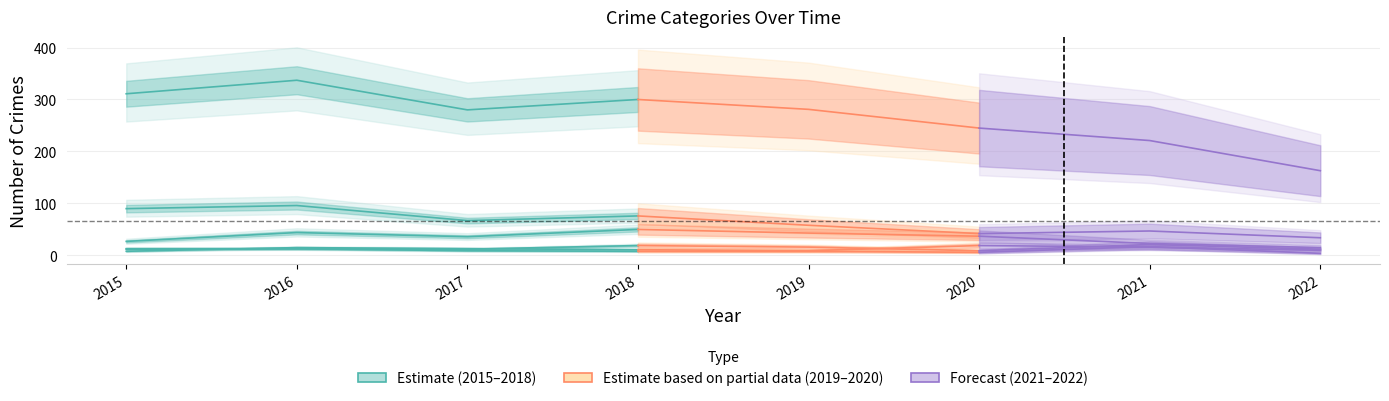

What is the difference between the maximum and minimum values in the Burglary series?

29